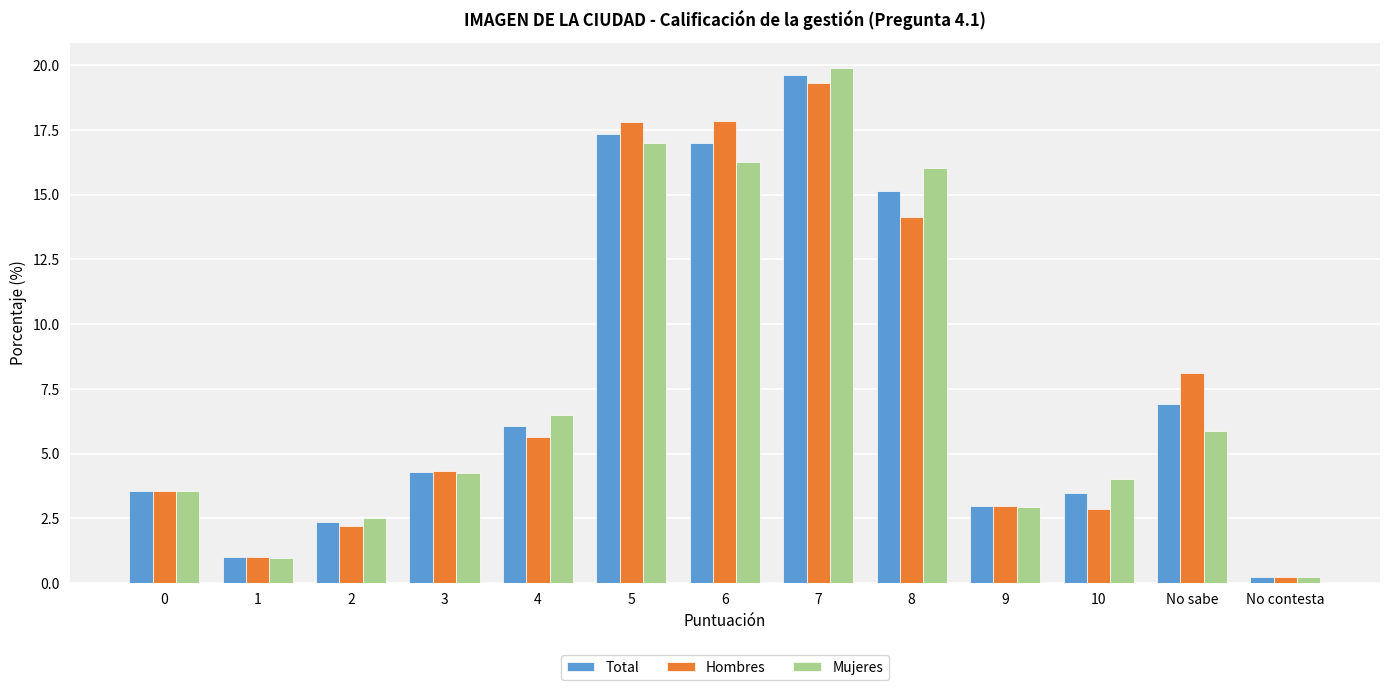

At which label does Hombres reach its minimum?

No contesta